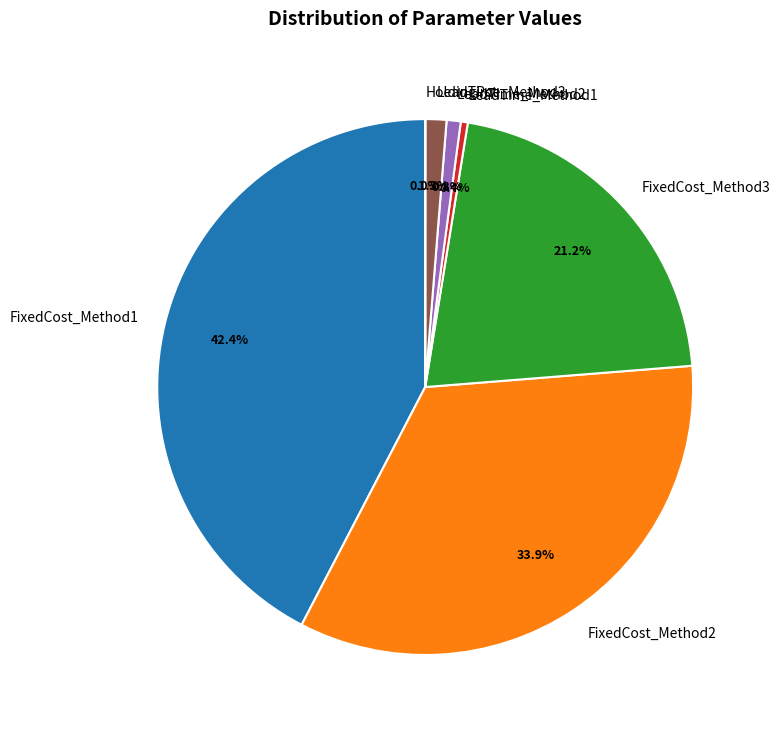

Which slice is the largest?

FixedCost_Method1